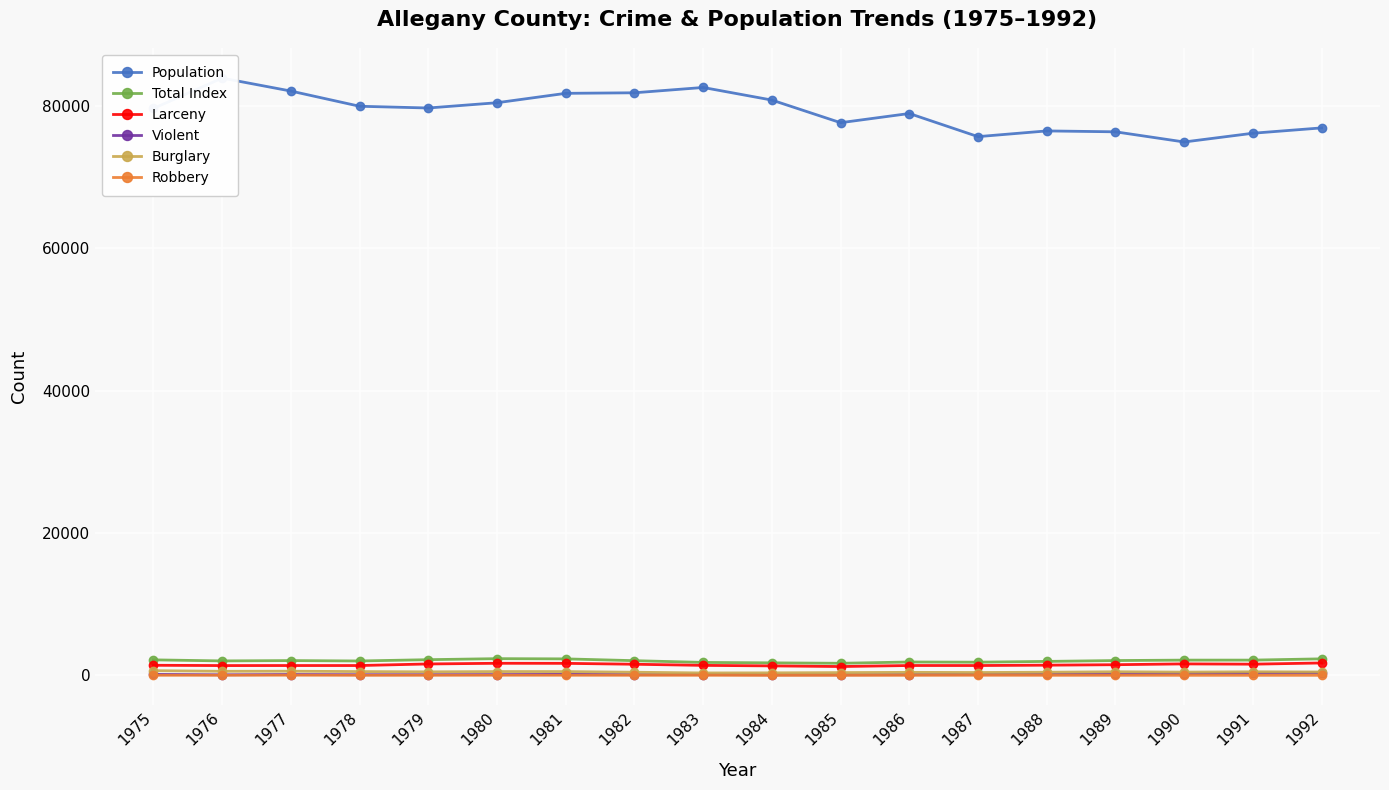

How many interior local peaks does the Violent series have?

3